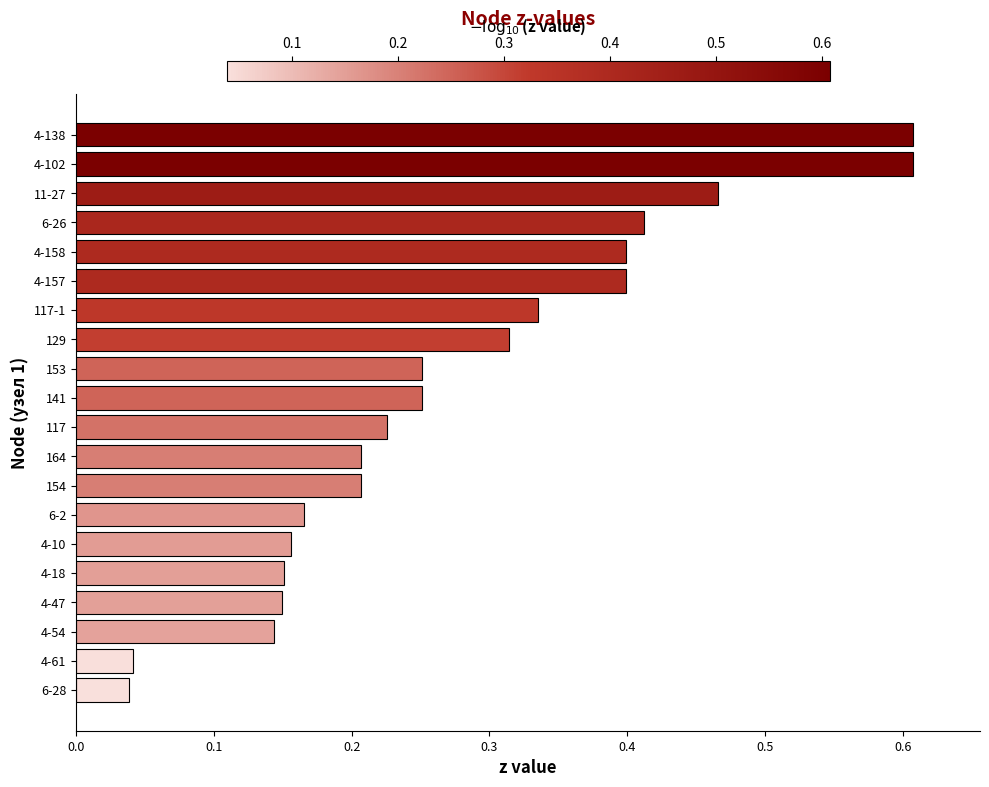

The chart shows a value of 0.3 at 4-102. True or false?

False